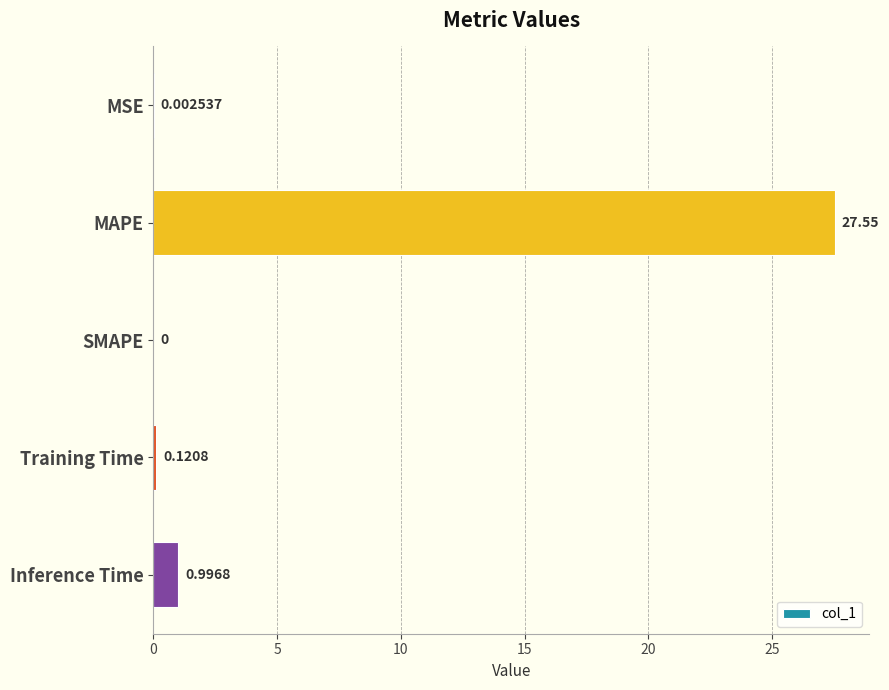

Which label corresponds to the largest value in the chart?

MAPE